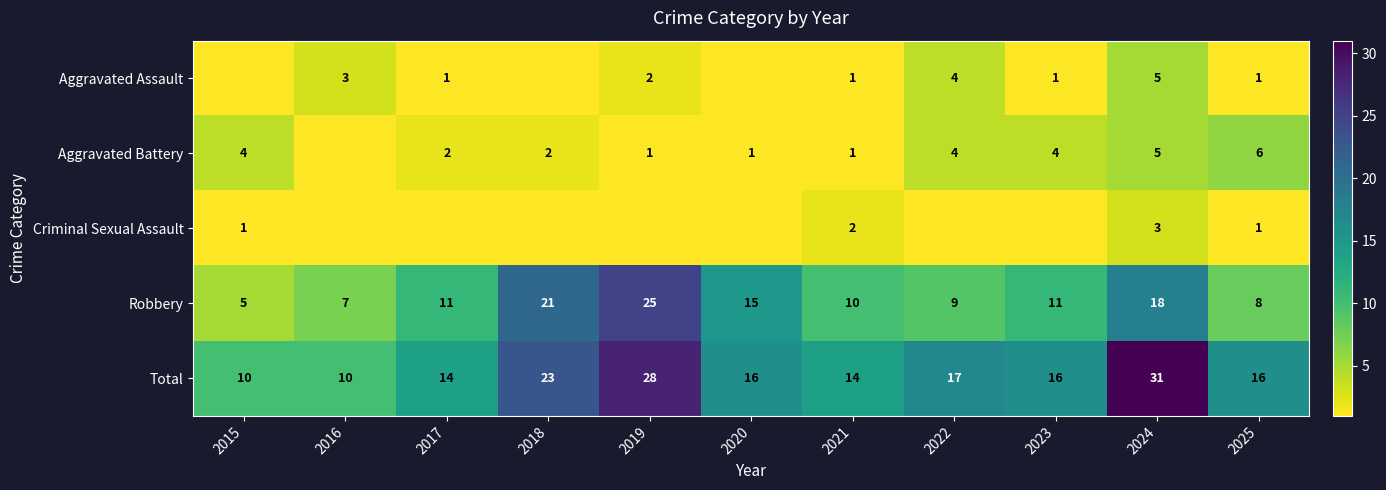

What is the sum of the Criminal Sexual Assault values at 2021 and 2015?

3